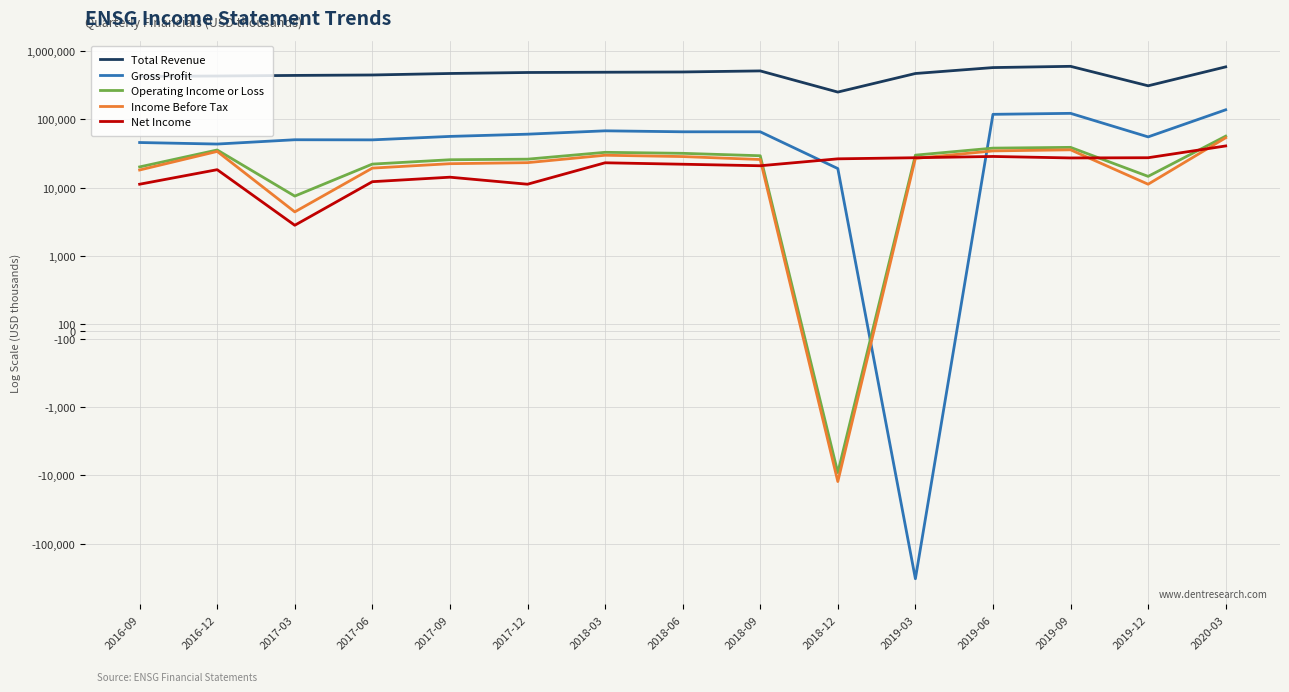

What is the difference between the maximum and minimum values in the Income Before Tax series?

66100